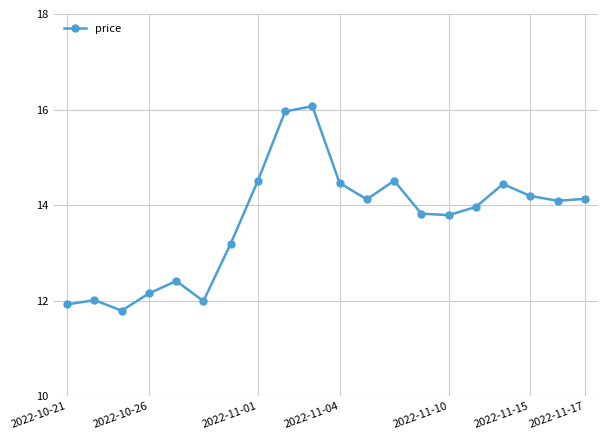

What is the sum of all values?

273.5